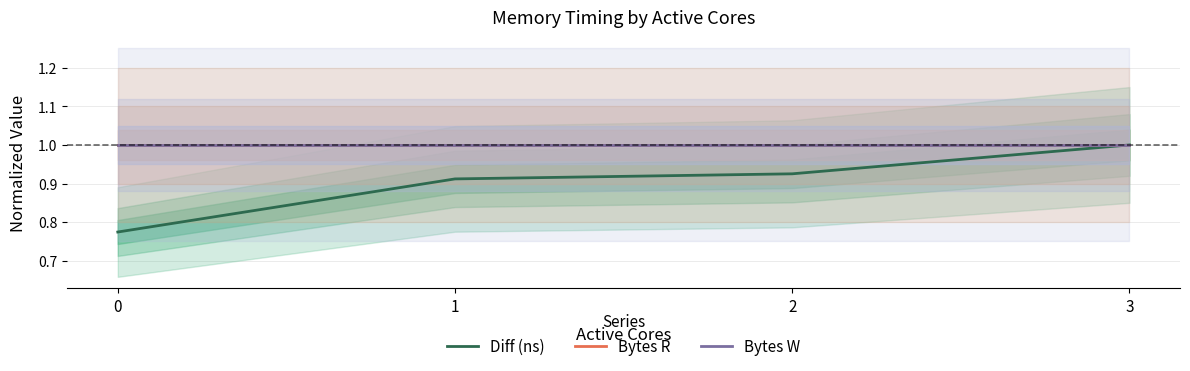

What is the value of the Bytes W point at the 1st from the left?

1.0